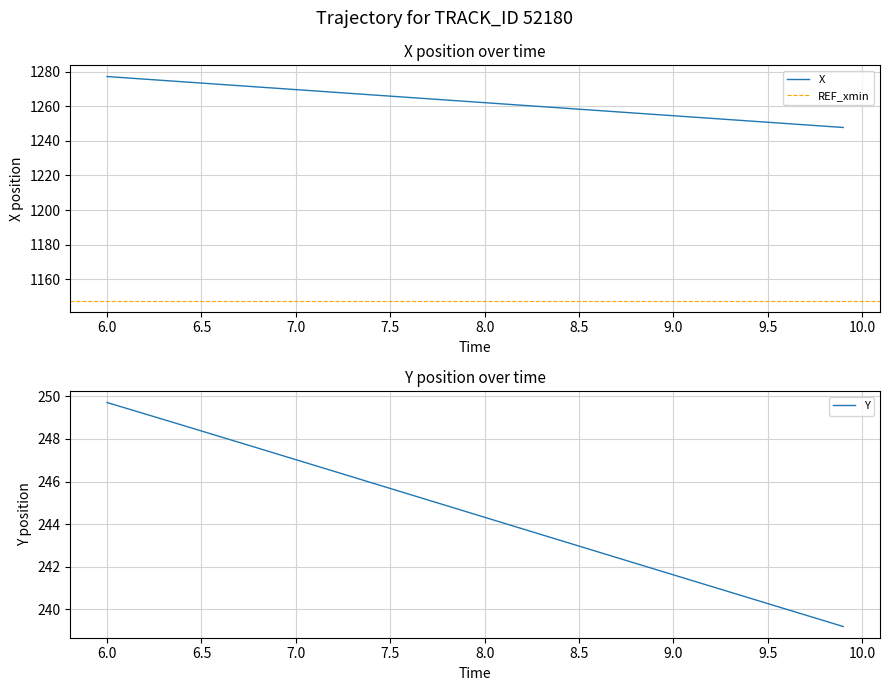

The X series shows 1277.2 at 6.0. True or false?

True